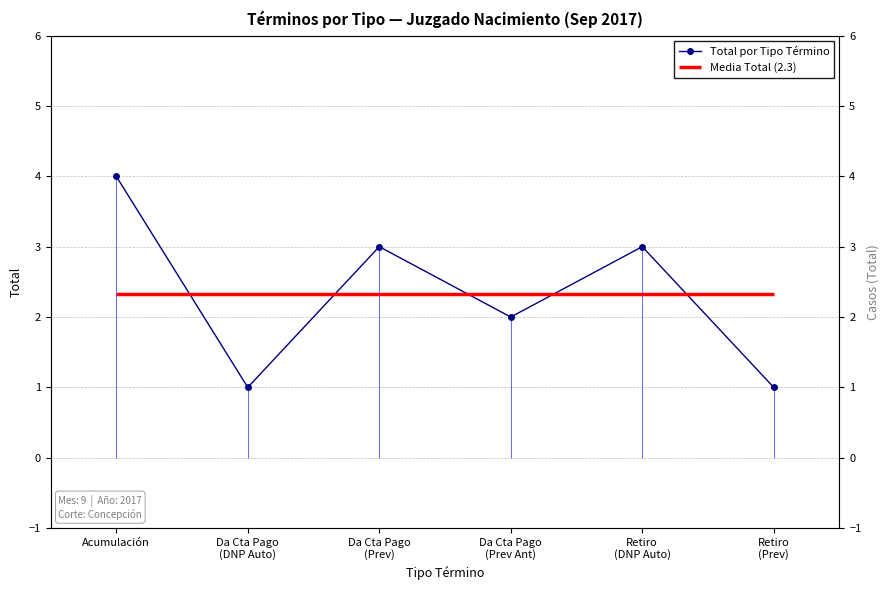

Which label corresponds to the largest value in the chart?

Acumulación